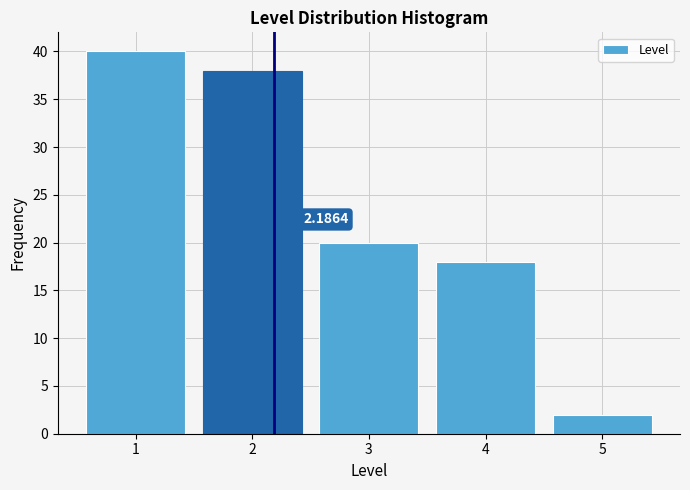

Over which range of the x-axis is the bar tallest?

0.5 to 1.5